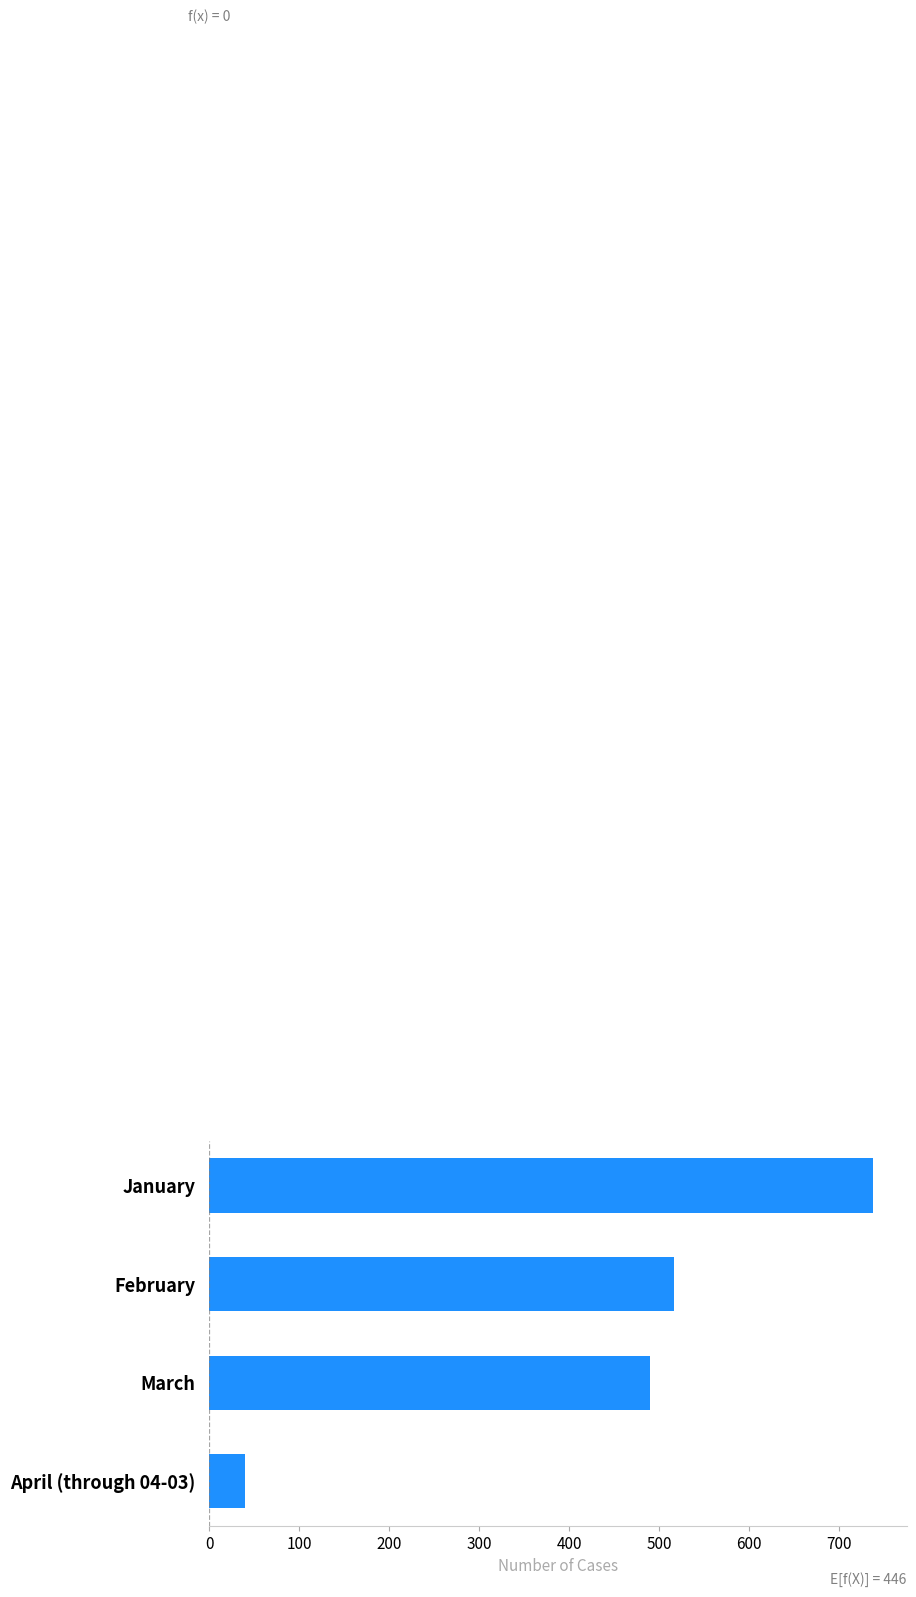

List the labels in order of value, smallest first.

April (through 04-03), March, February, January